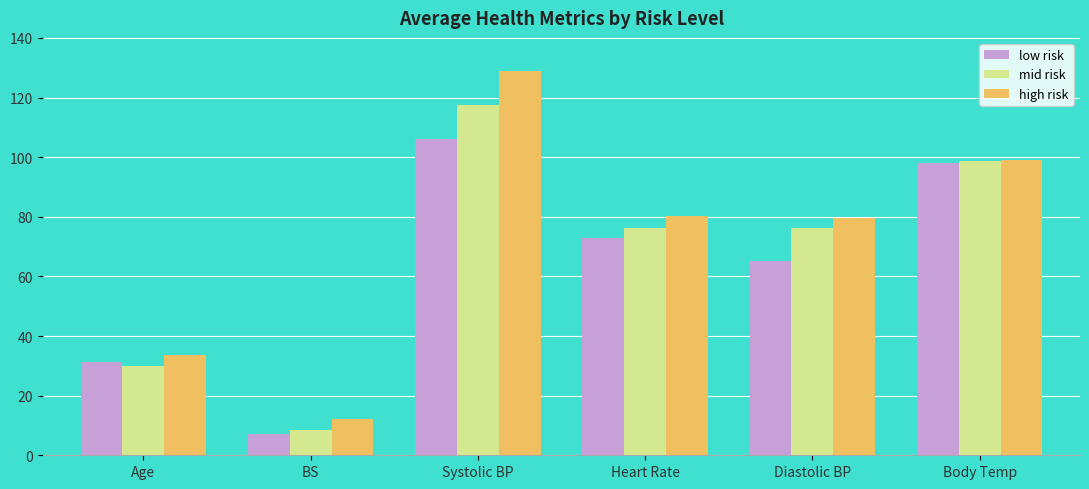

What is the difference between the mid risk values at Age and Body Temp?

68.9